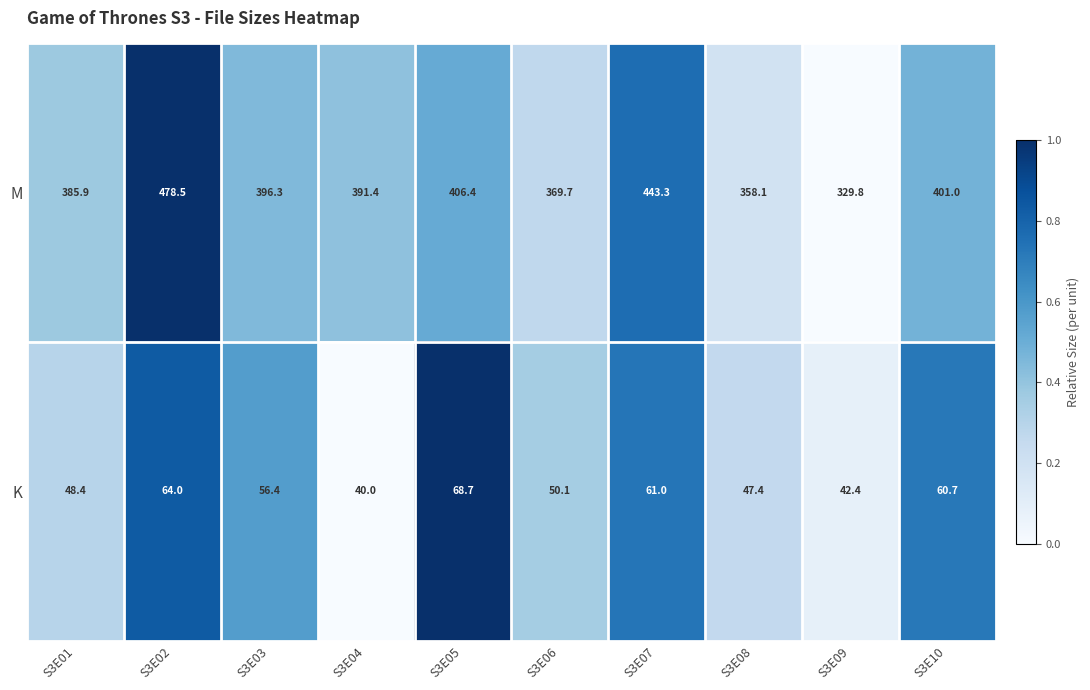

What is the difference between the highest and lowest values at S3E01?

337.5